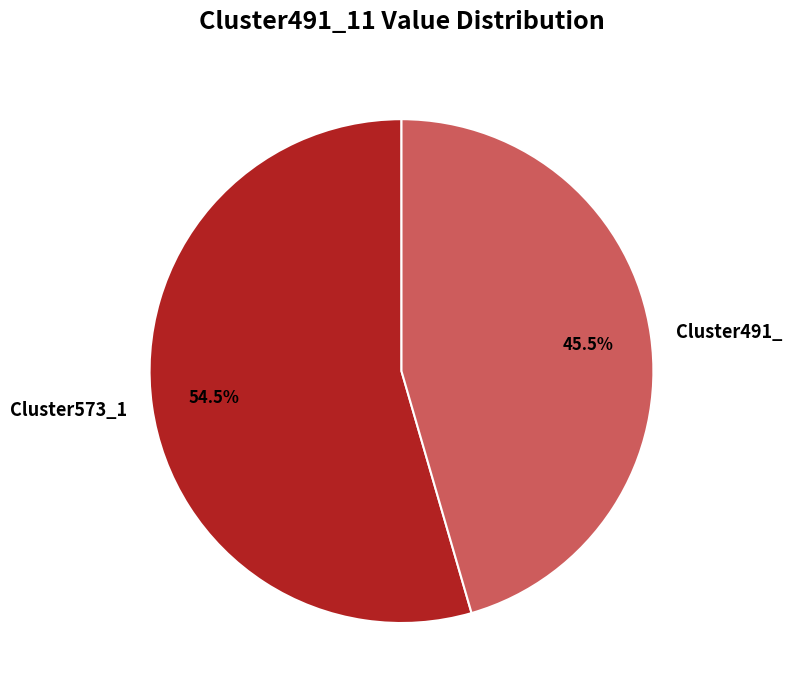

Is there a majority slice in this chart?

Yes